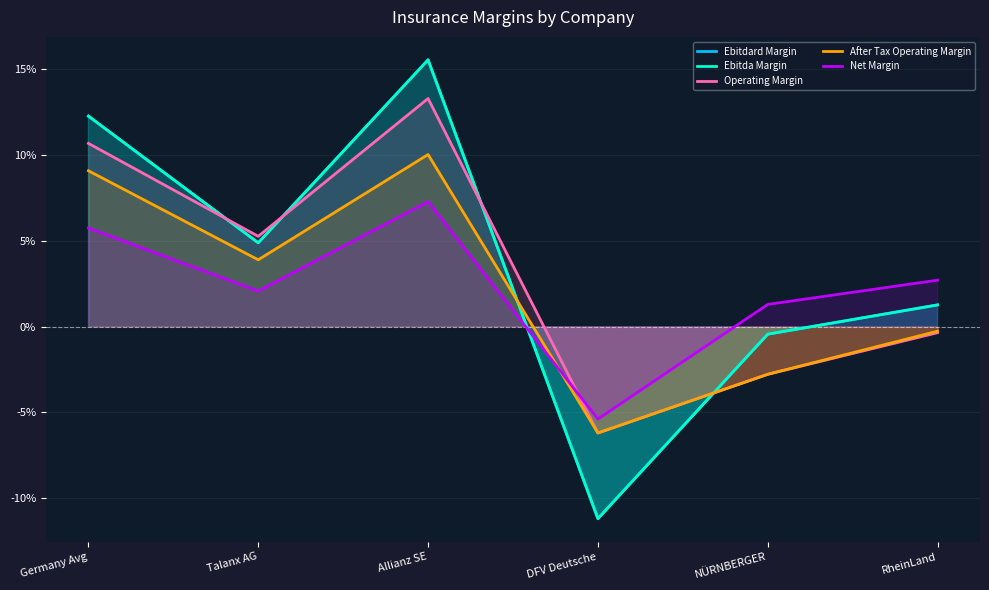

At which category does Operating Margin reach its first local peak?

Allianz SE